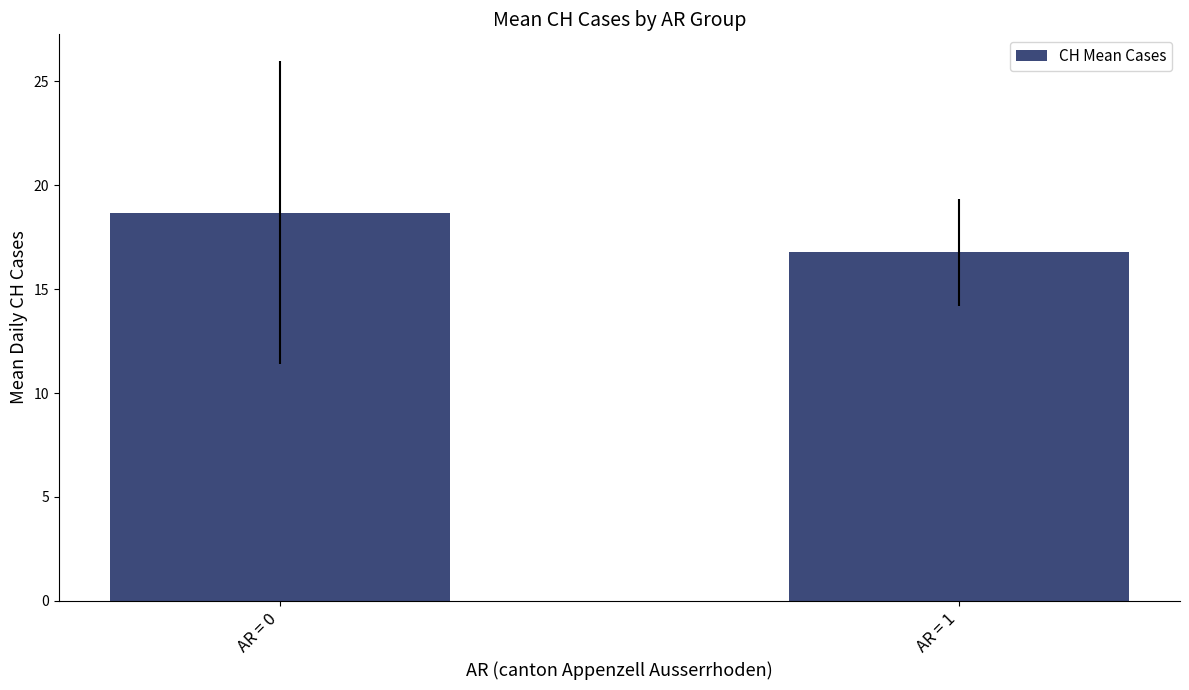

How many data points are above 18?

1